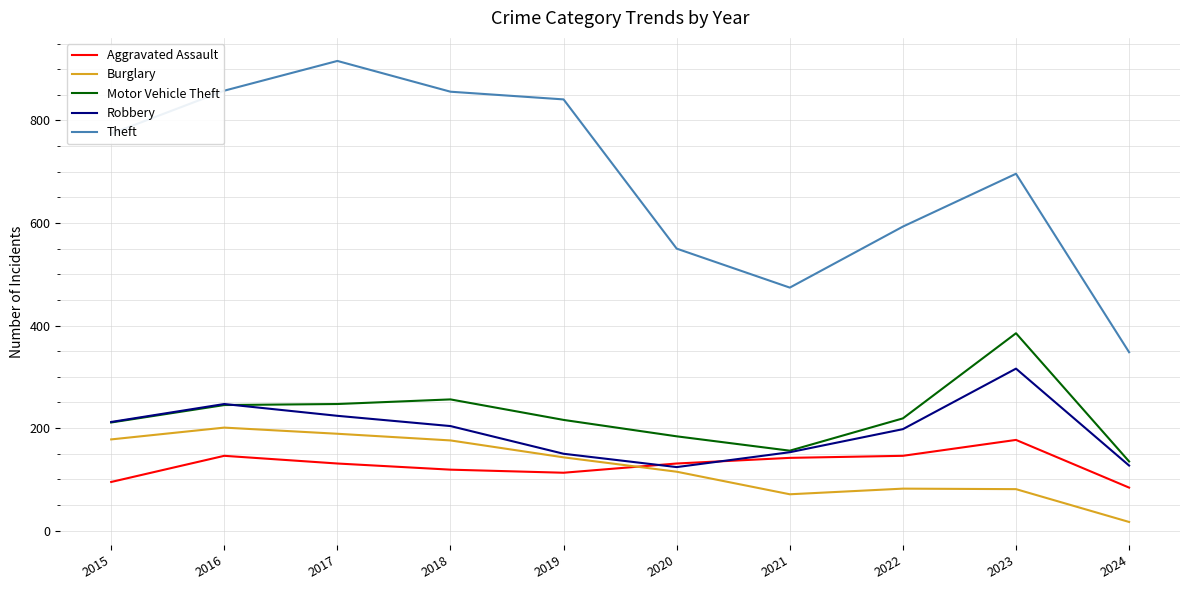

Which series has the widest spread of values?

Theft